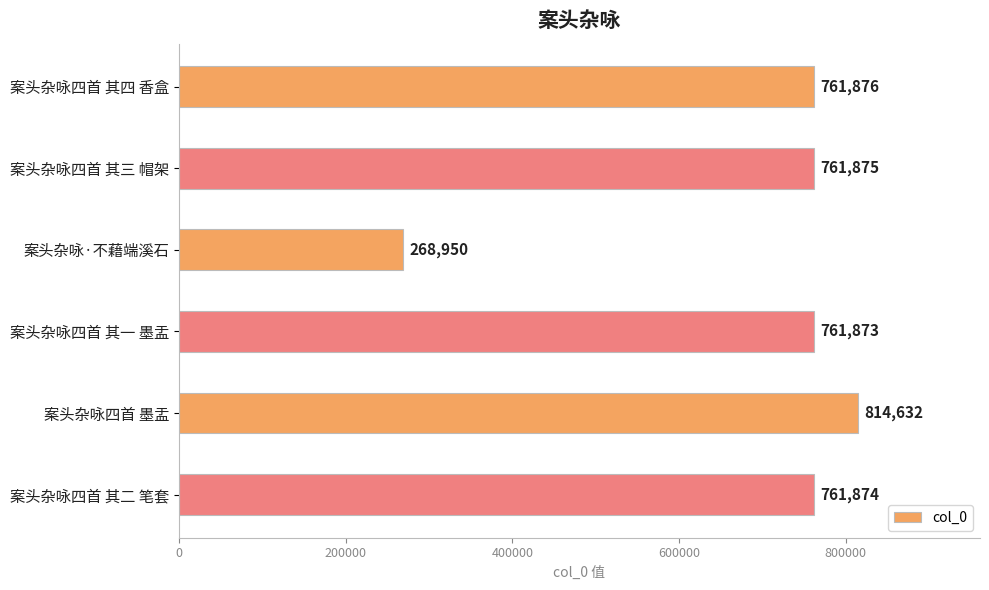

What is the difference between the second highest and minimum values?

492926